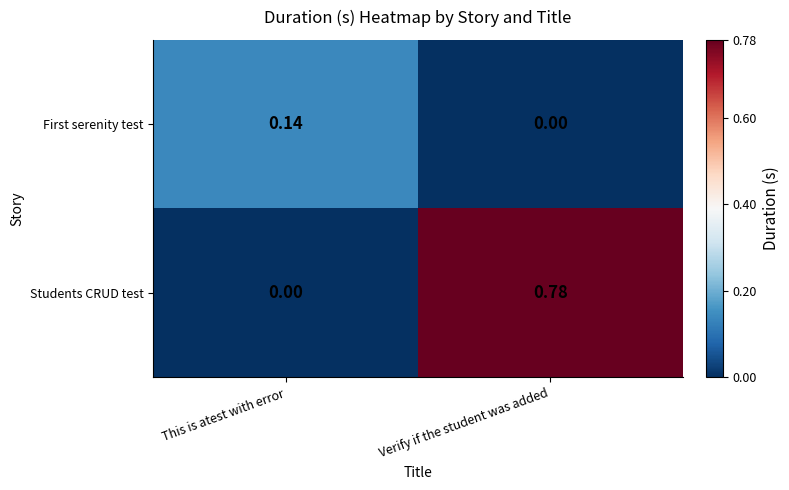

Which series has the largest total across all categories?

Students CRUD test